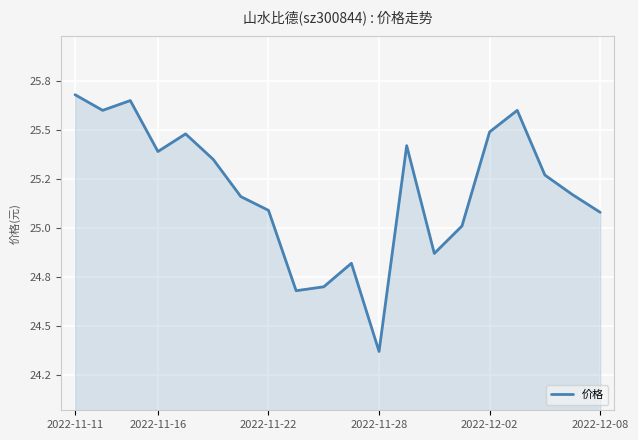

Does the chart display data point markers on the line(s)?

No